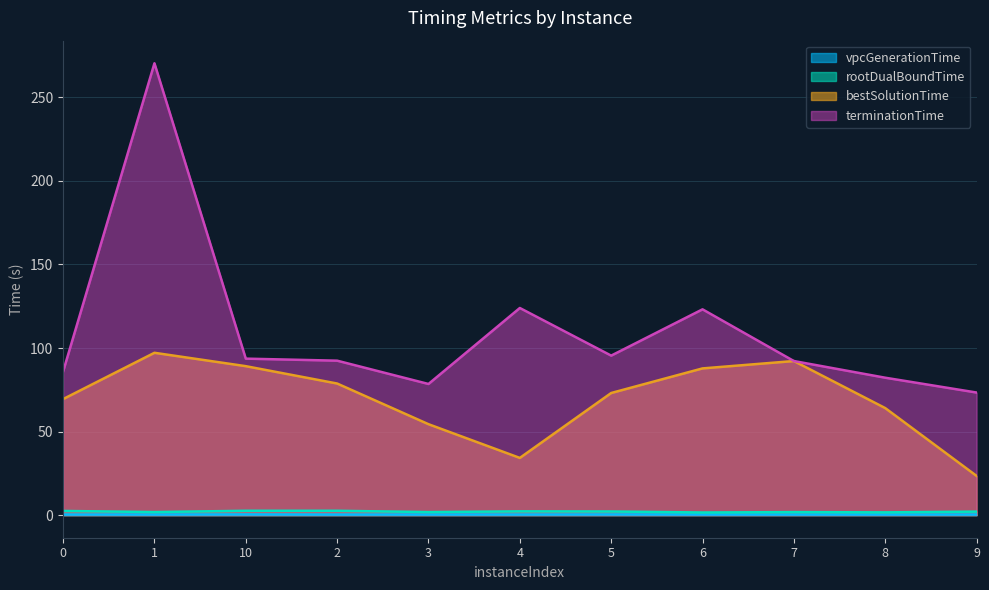

Does the chart have visible grid lines?

Yes